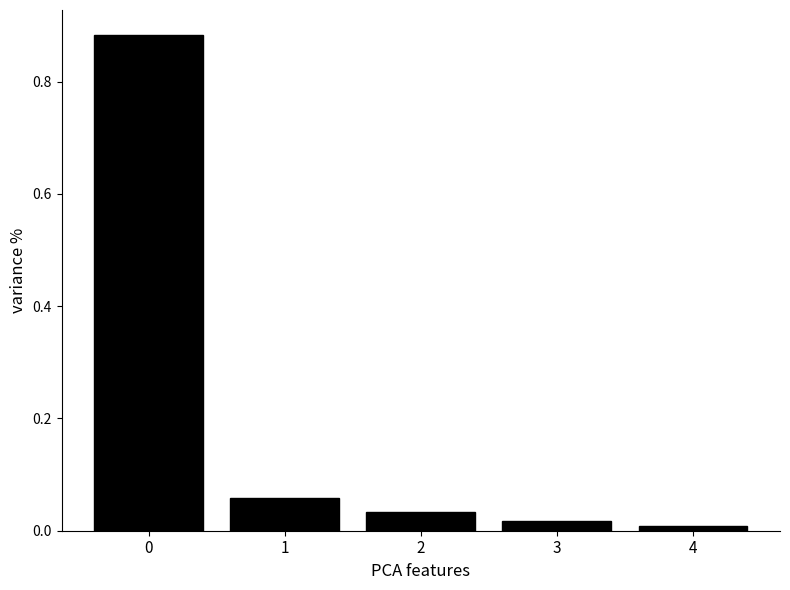

What is the sum of all values?

1.0